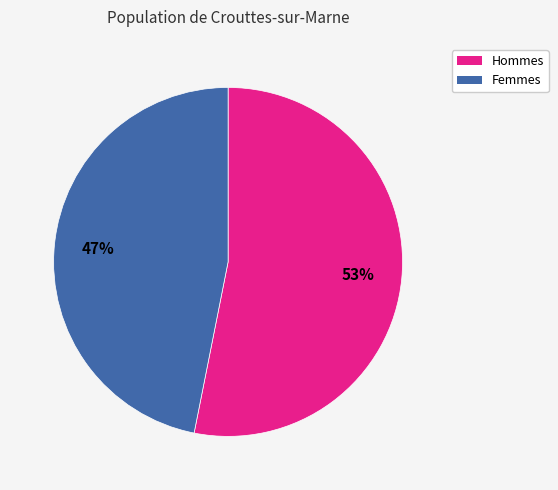

To the nearest percent, what is the average slice percentage?

50%